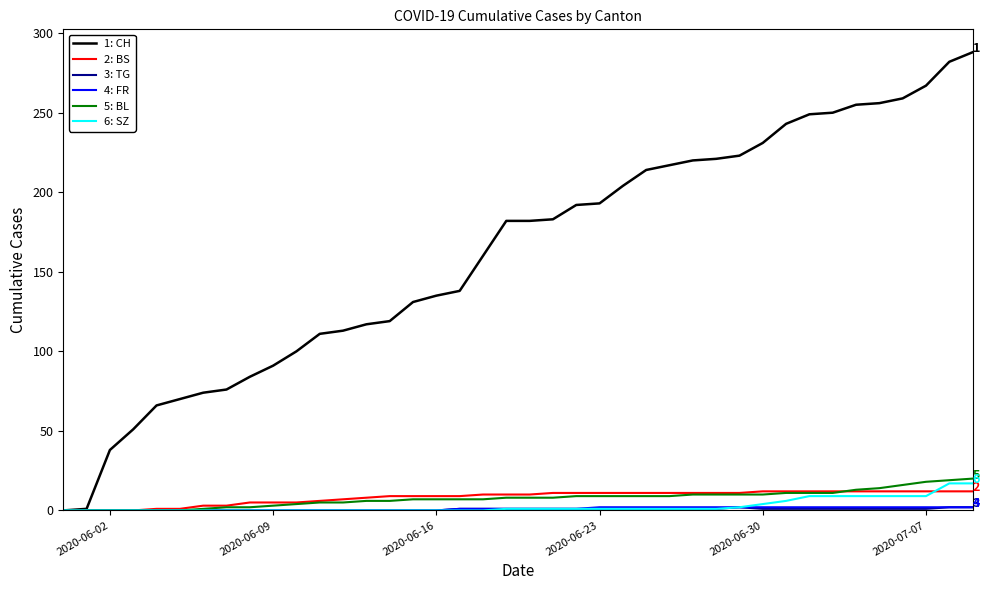

Which series has the largest total across all categories?

1: CH